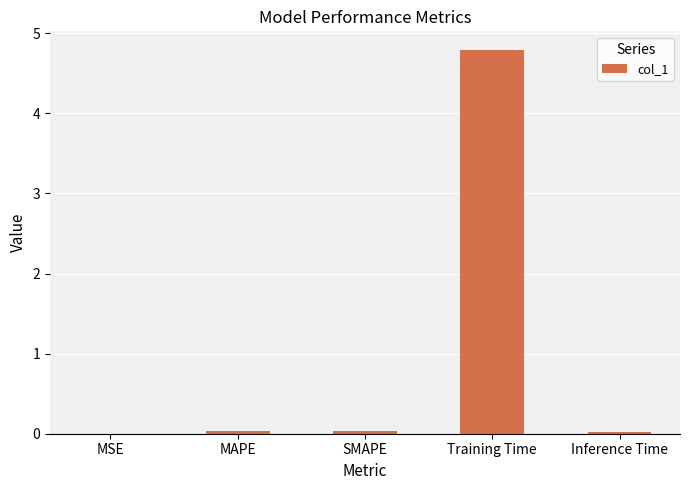

What is the approximate value at Training Time?

4.8